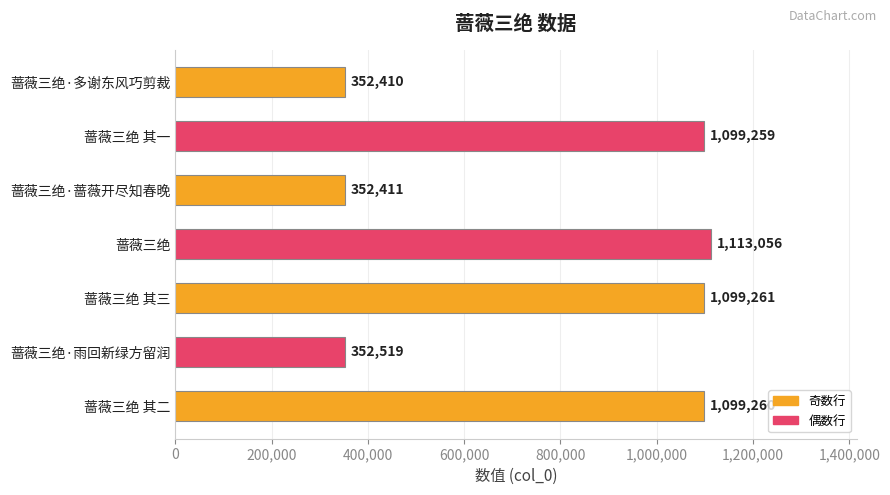

What is the label of the 6th bar from the bottom?

蔷薇三绝 其一